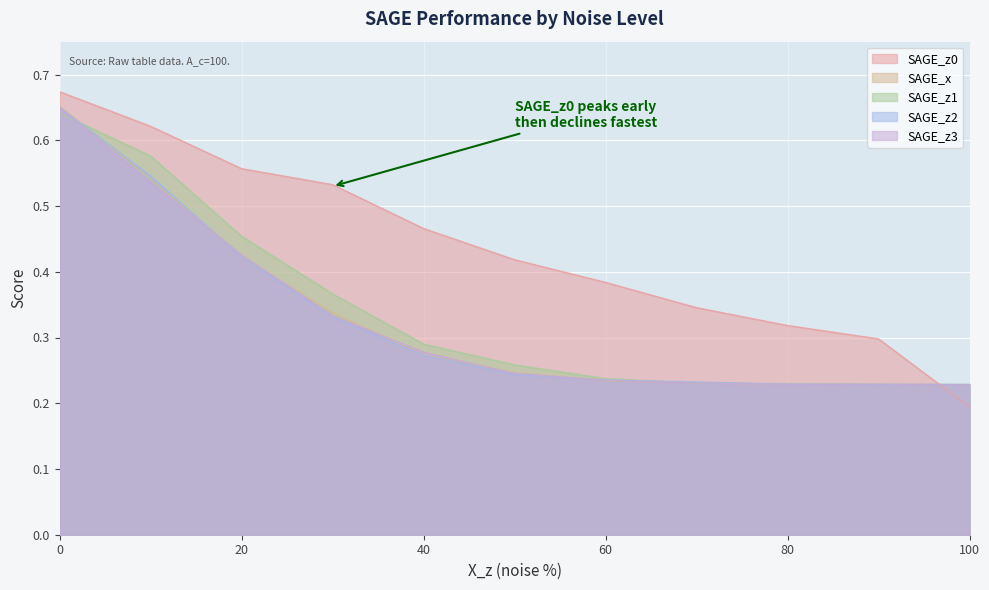

The value of SAGE_x at 100 is 0.1. True or false?

False